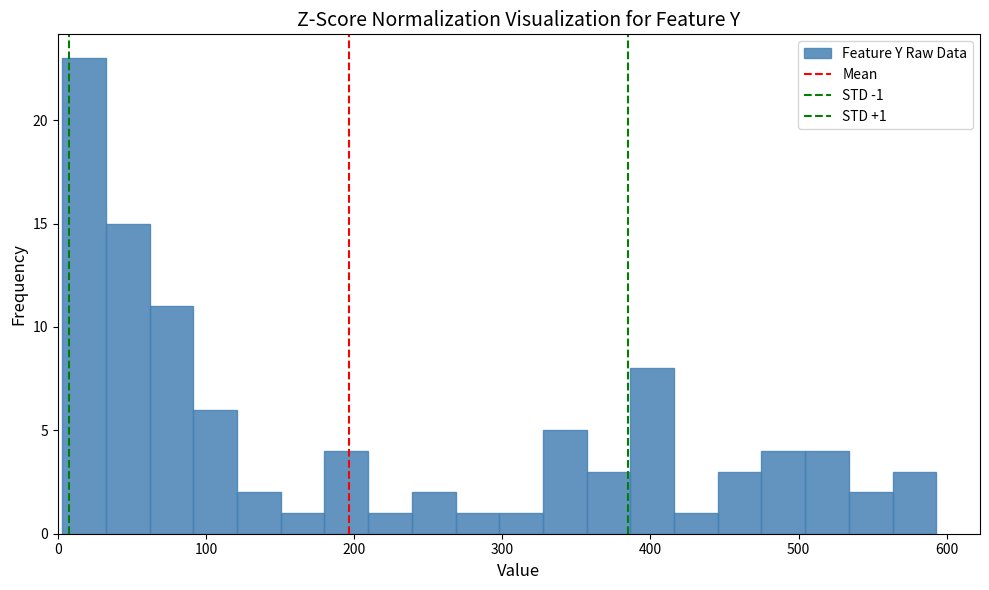

Read against the x-axis, roughly where is the centre of the tallest bar?

20